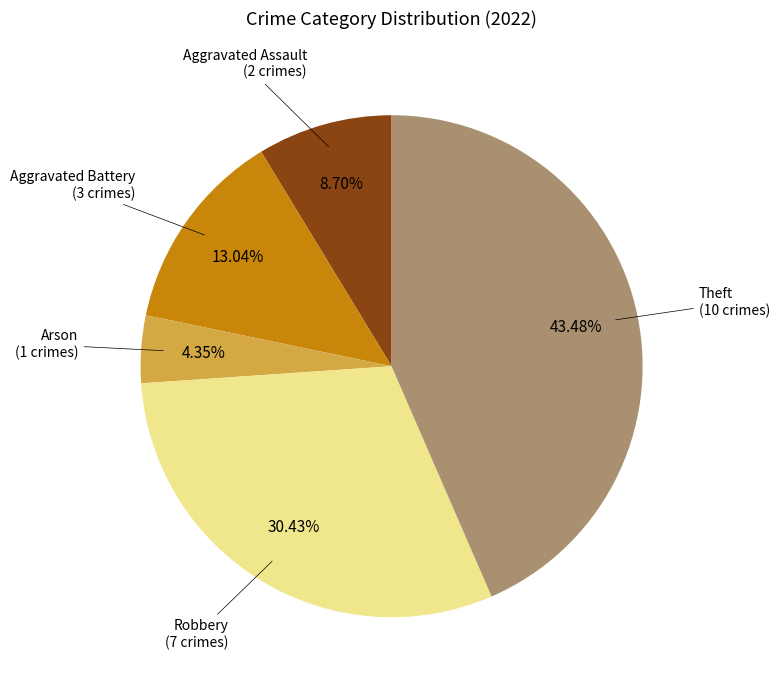

How many slices are in this pie chart?

5